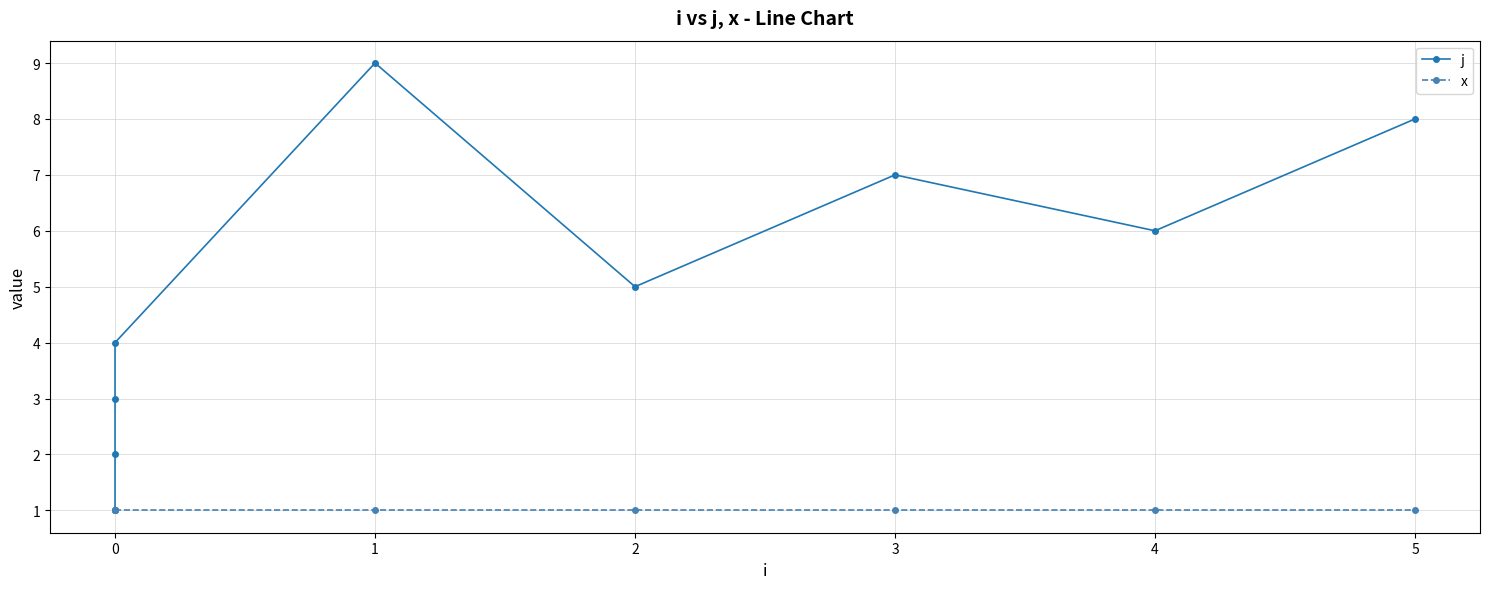

True or false: x has more than 0 points higher than both neighbors.

False